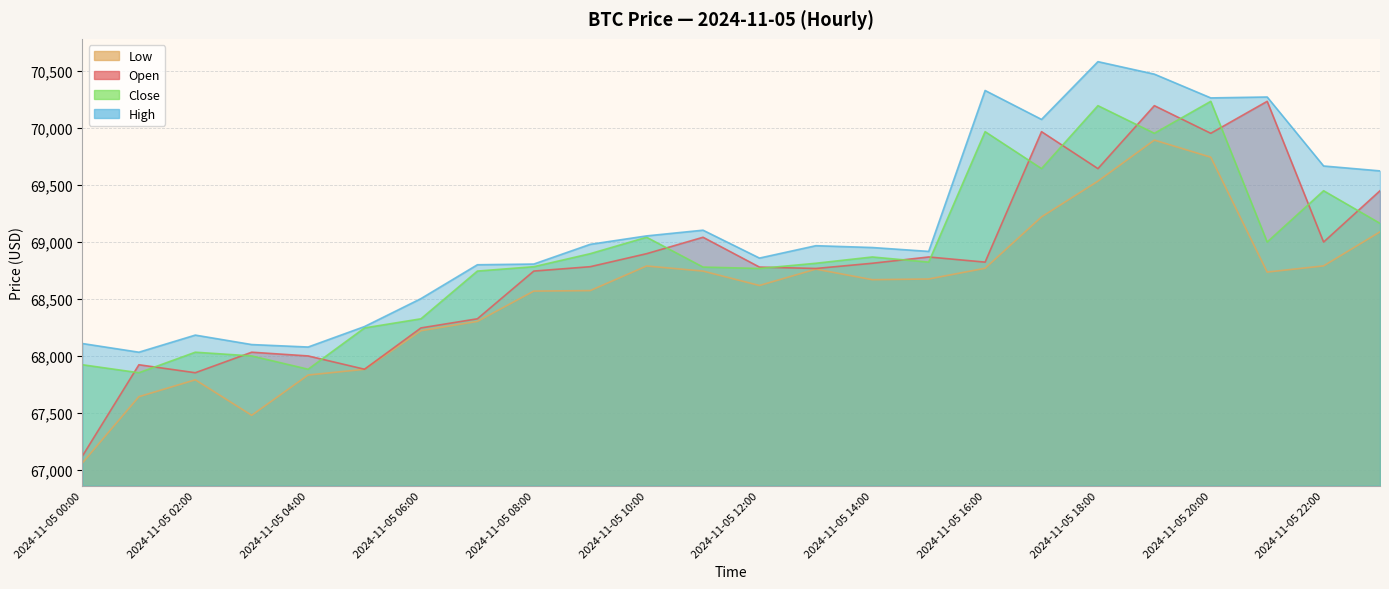

What is the total value across all series at 2024-11-05 18:00?

279939.9